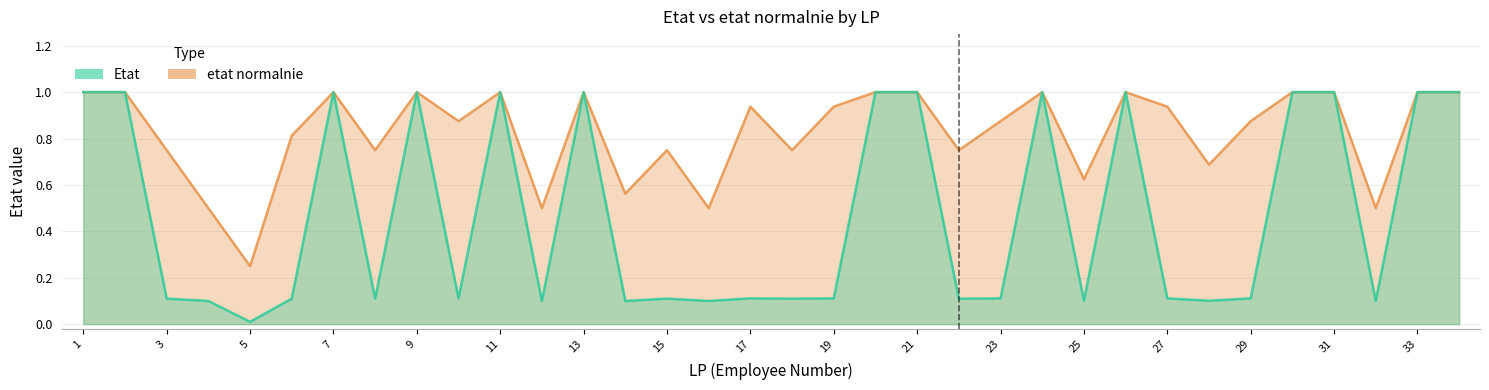

Does the chart have visible grid lines?

Yes